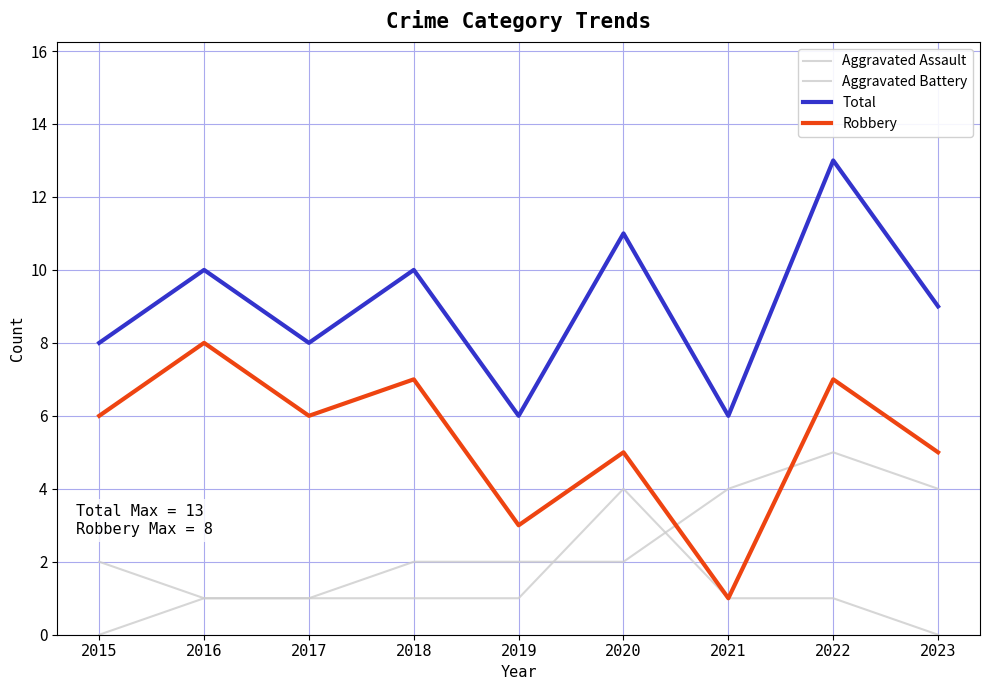

How many lines are shown in the chart?

4